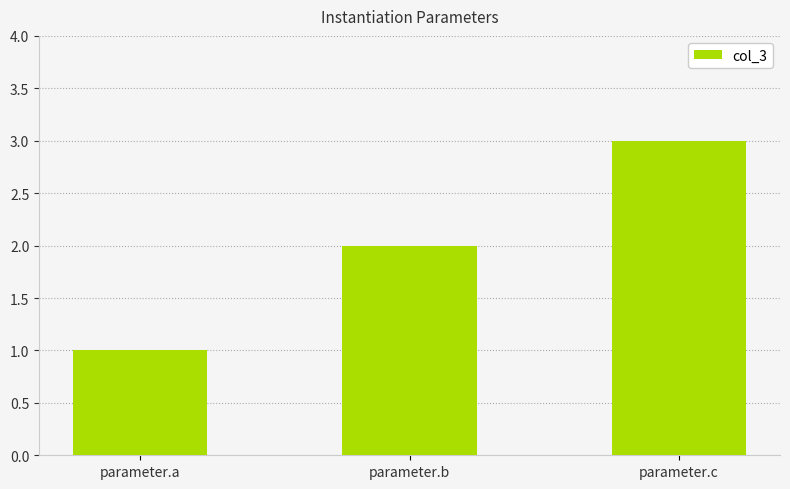

What is the ratio of the value at parameter.b to the value at parameter.c?

0.7